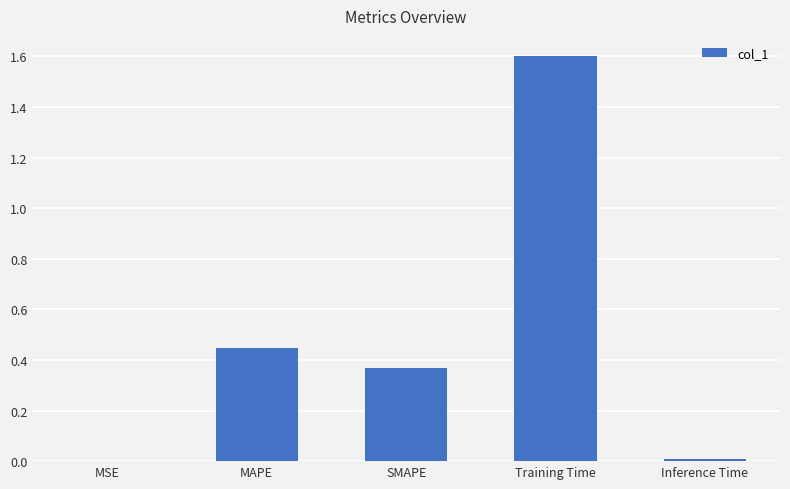

Which category has the highest value across all series?

Training Time